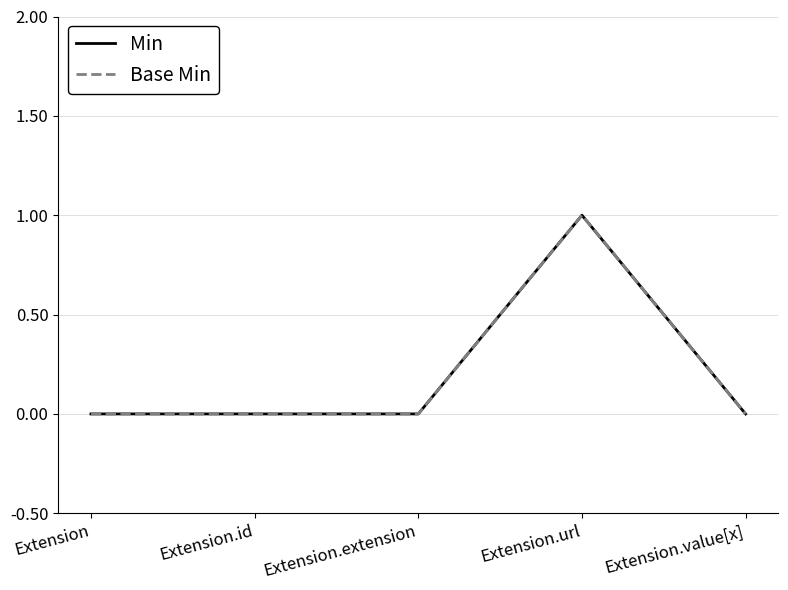

True or false: Base Min and Min intersect in this chart.

False